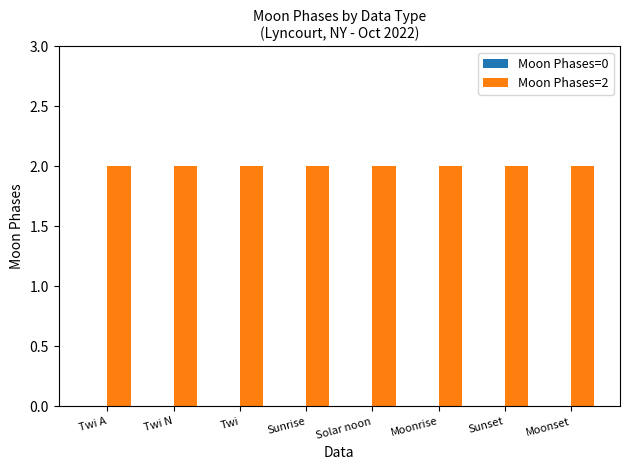

Which category has the highest value in the Moon Phases=0 series?

Twi A